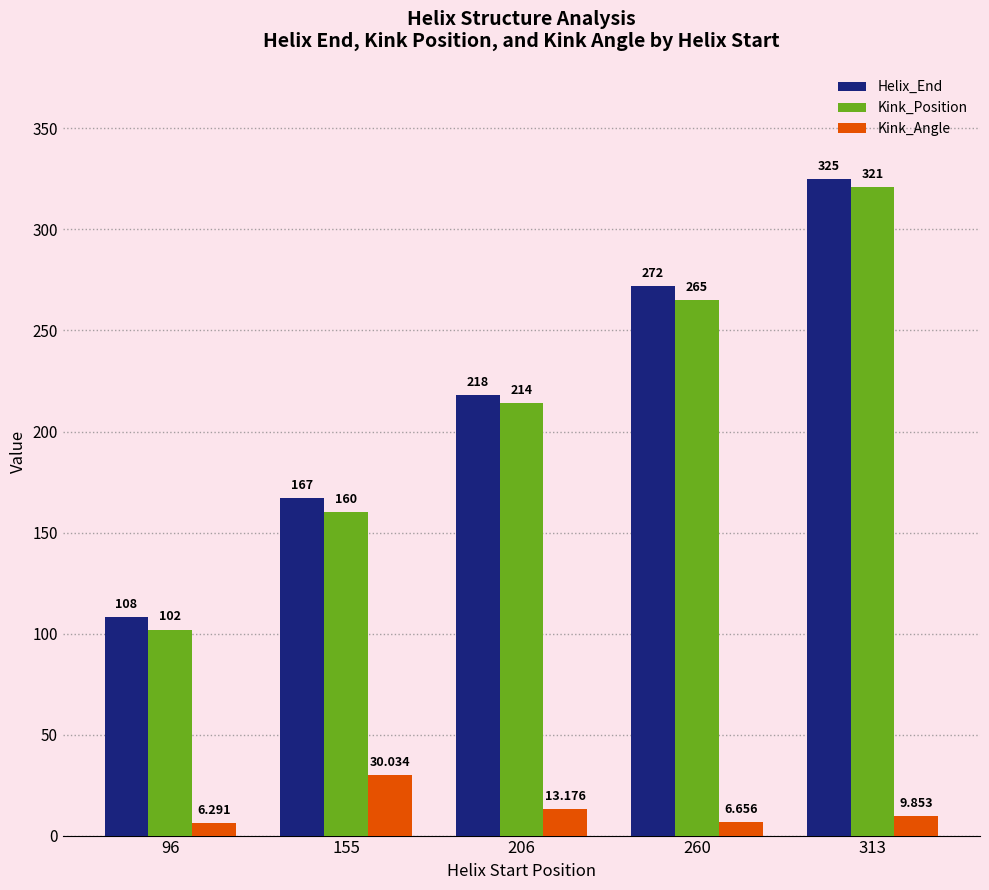

What are all the series names shown in the legend?

Helix_End, Kink_Position, Kink_Angle